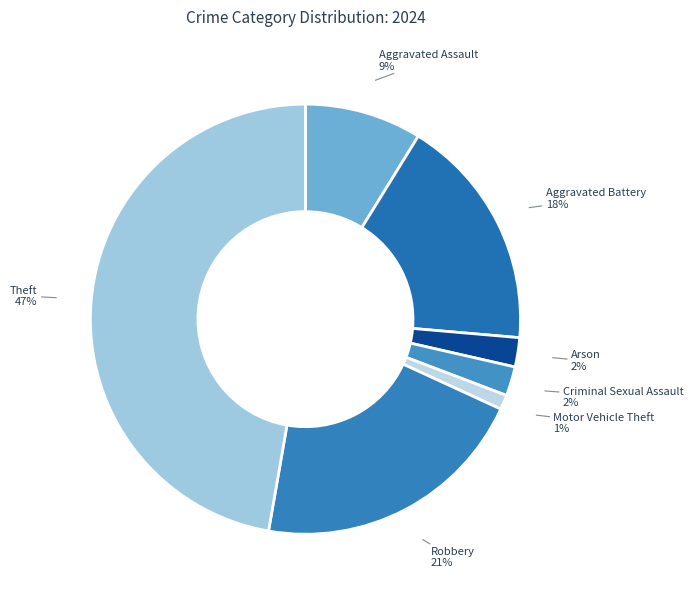

Is there any slice that represents more than half of the pie?

No